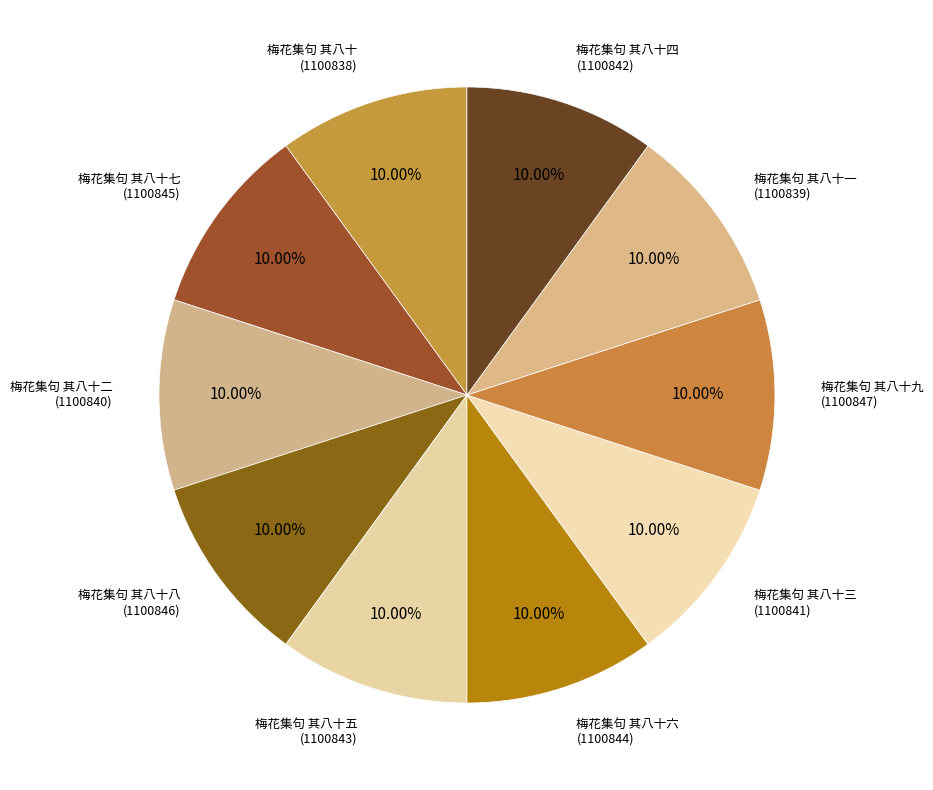

Is there a majority slice in this chart?

No